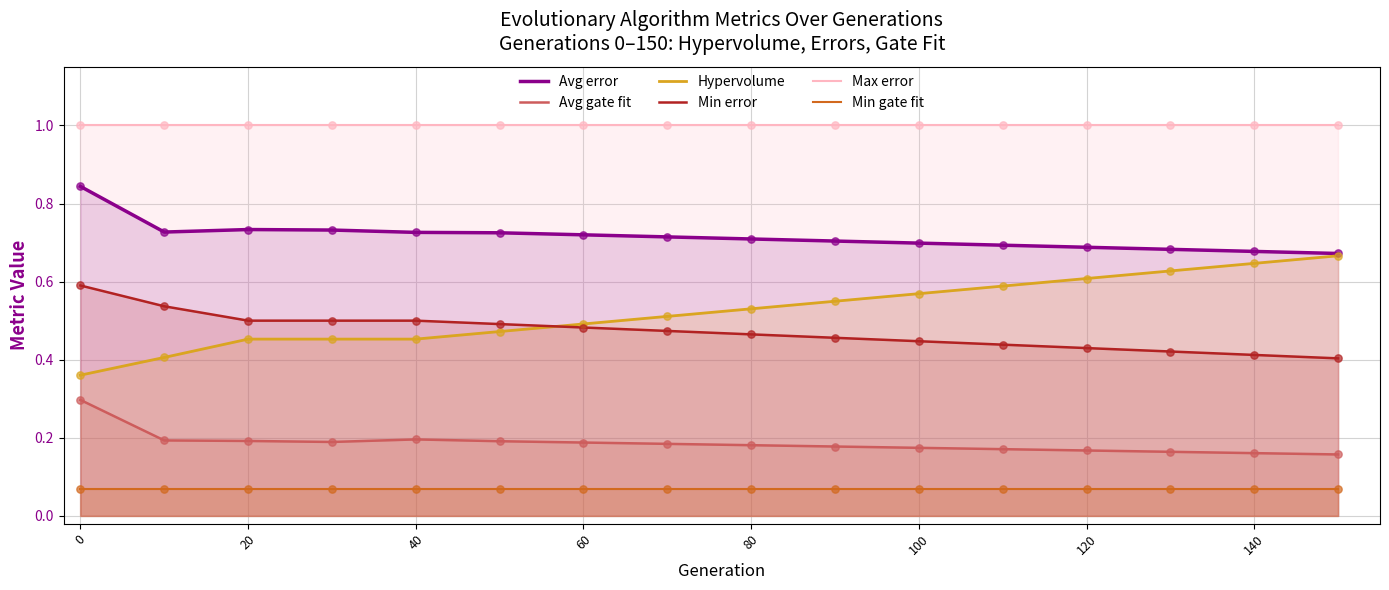

Which series has the largest Y range (max minus min)?

Hypervolume